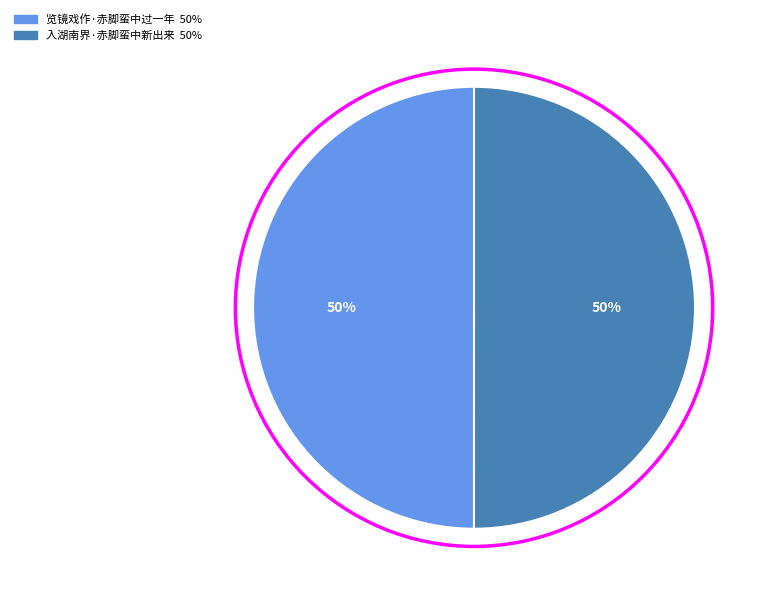

How many slices are in this pie chart?

2